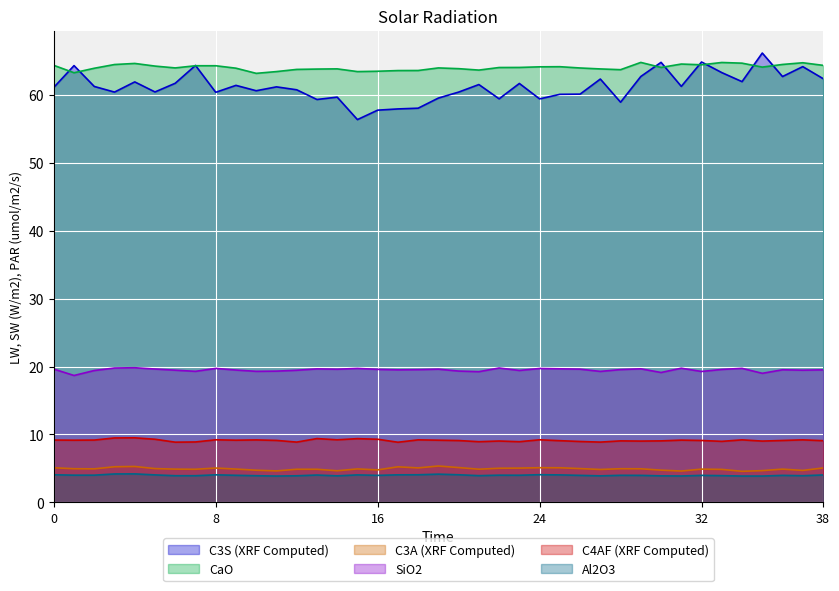

True or false: C4AF (XRF Computed) and C3S (XRF Computed) intersect in this chart.

False